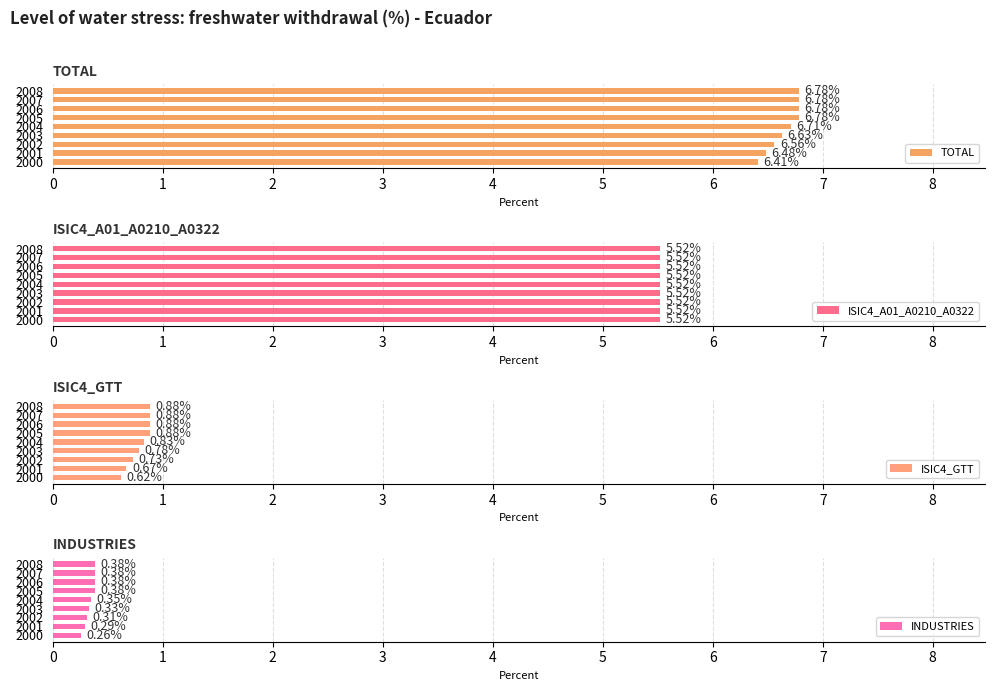

What is the highest value of the TOTAL series?

6.8